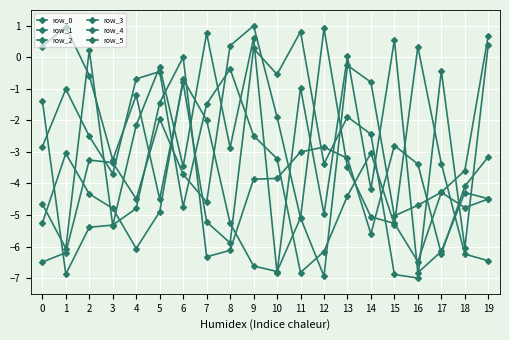

What is the sum of all row_2 values?

-61.4